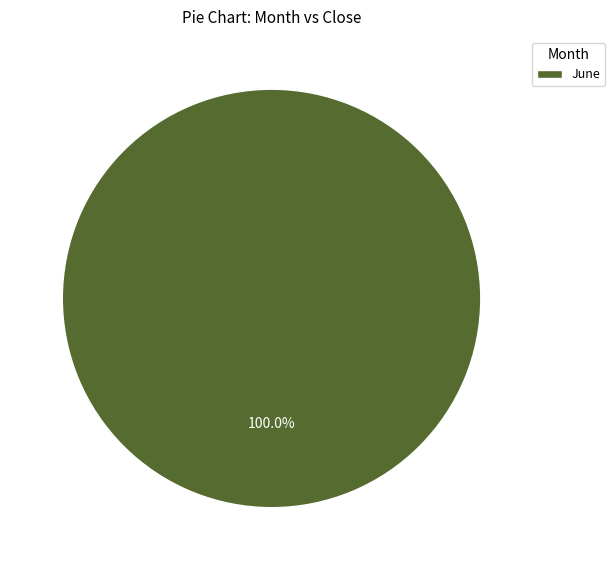

Does June represent more than half of the total?

Yes